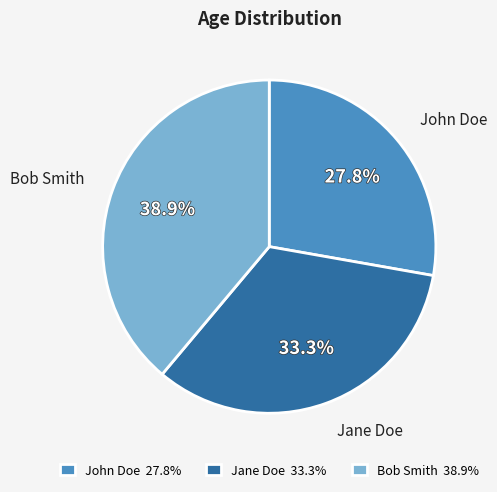

Does any single category account for the majority?

No